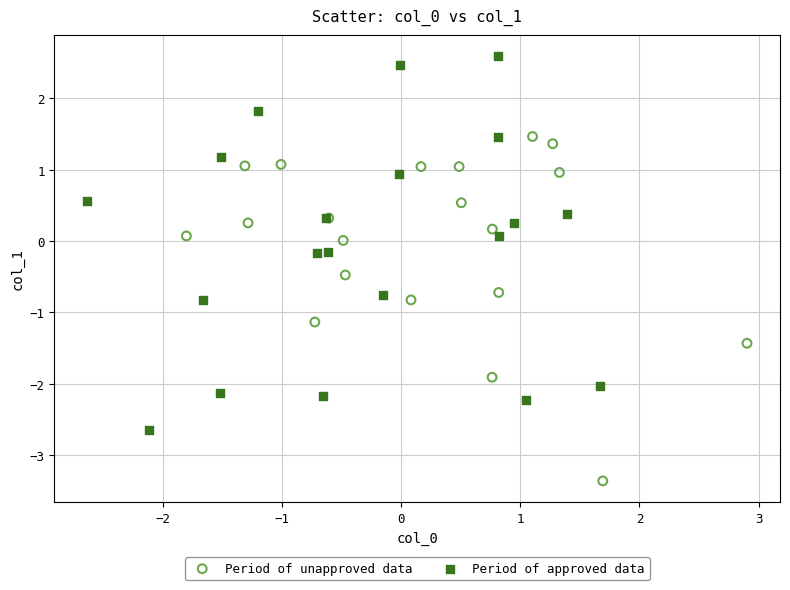

Which series has the widest spread of Y values?

Period of approved data